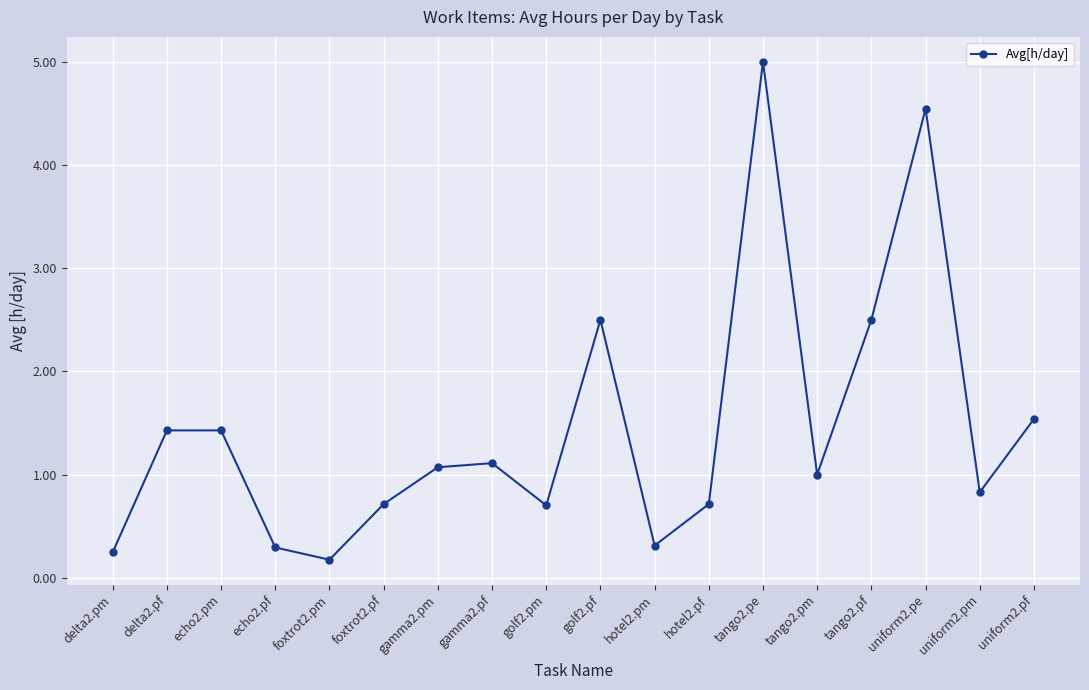

What position from the left is echo2.pm?

3